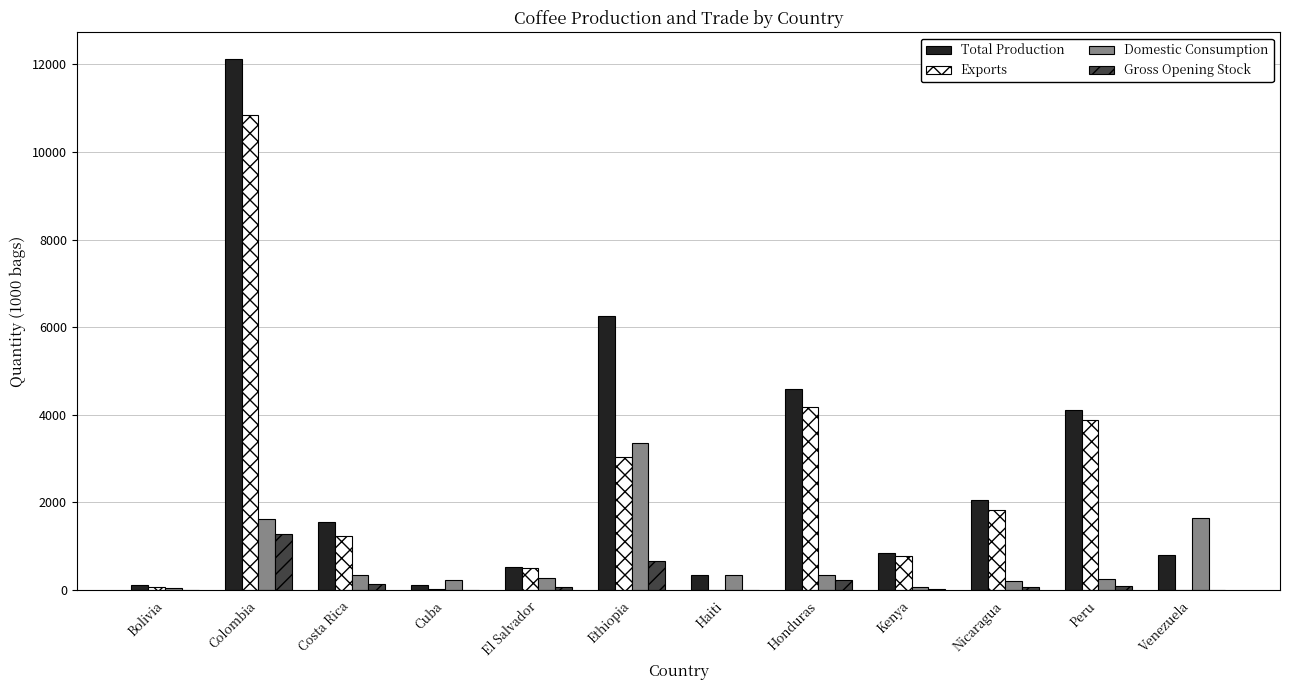

Which series has the largest total across all categories?

Total Production